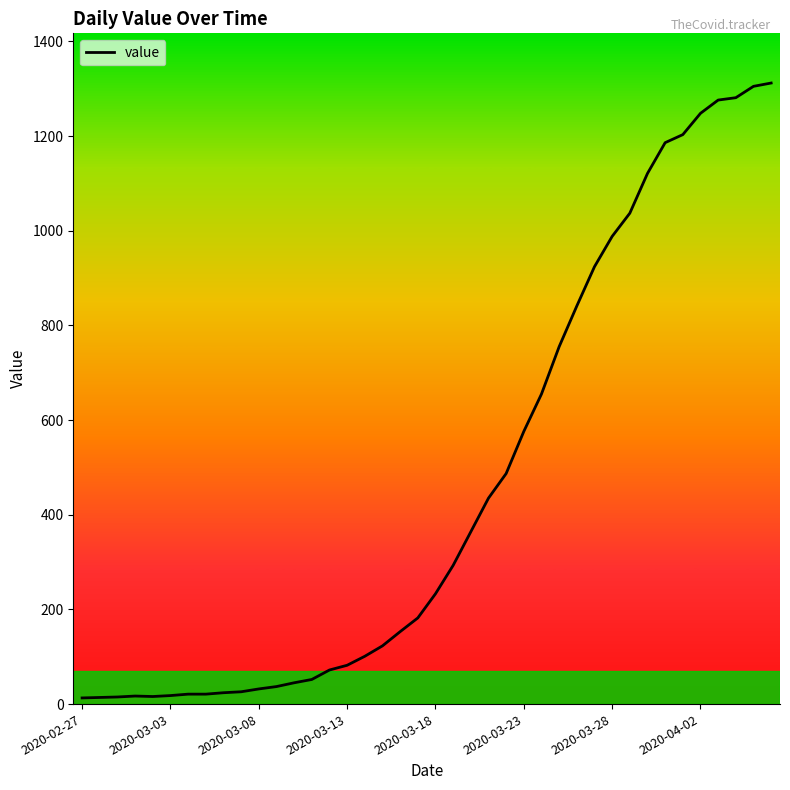

What is the difference between the maximum and second lowest values?

1298